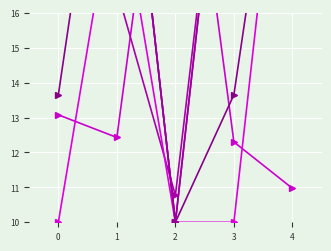

True or false: Temperature Difference and Albedo cross at least once.

False